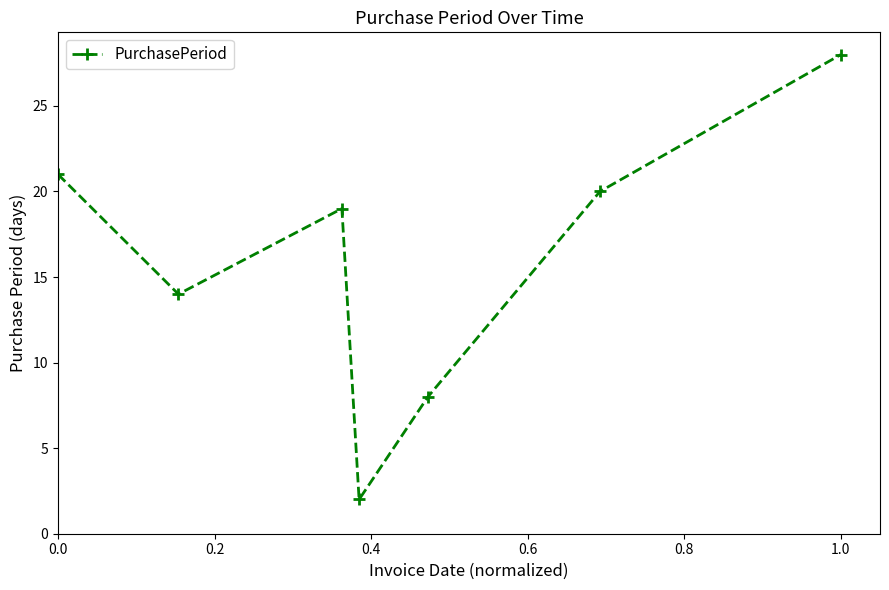

What is the greatest value displayed?

28